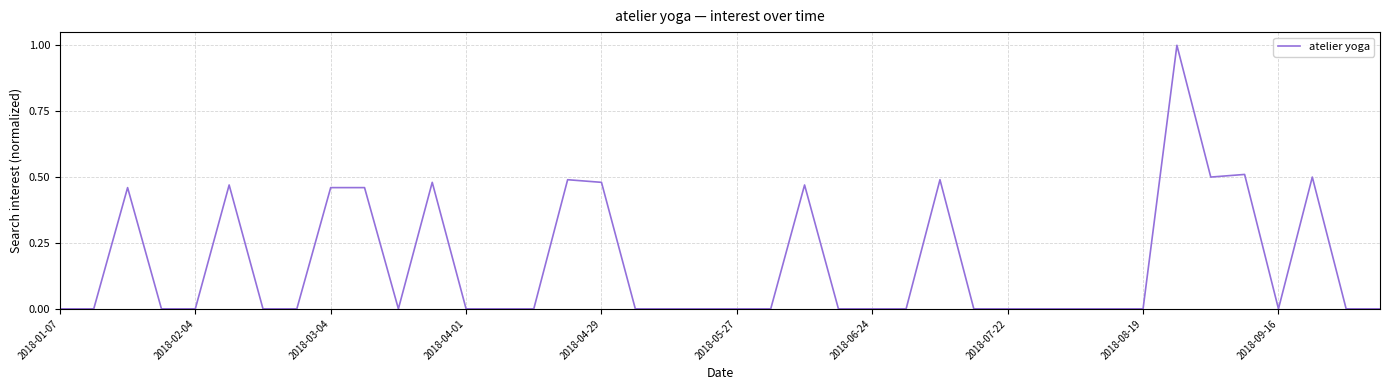

What is the greatest value displayed?

1.0